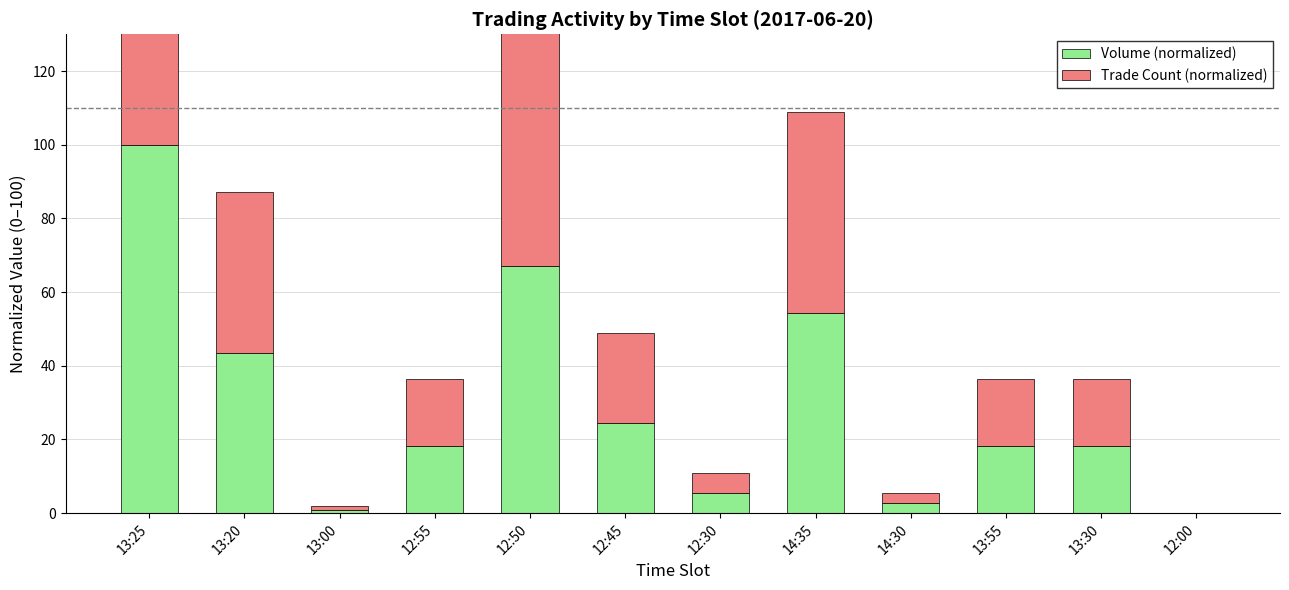

Read the Trade Count (normalized) value at 13:20.

43.6